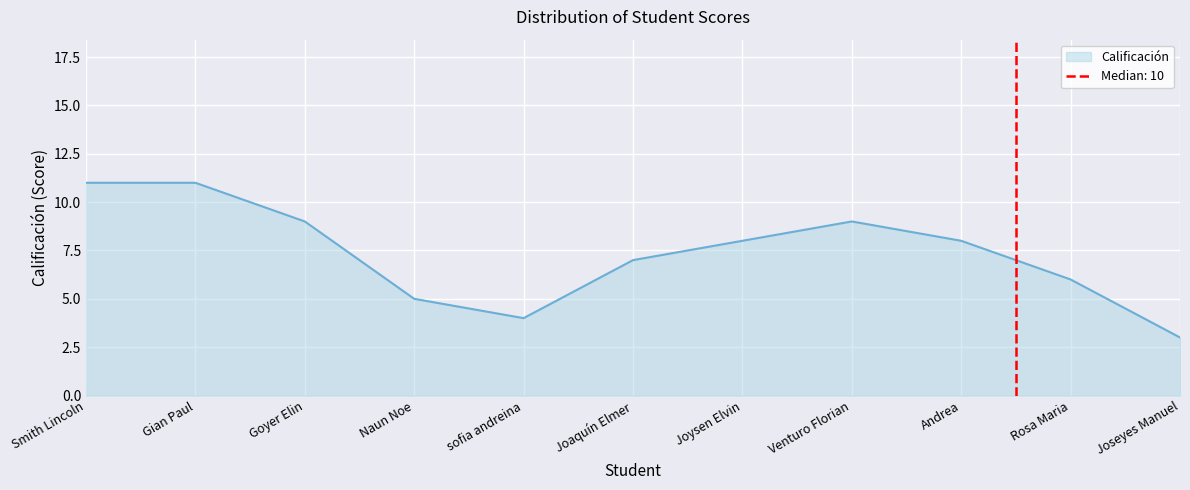

The Calificación series shows 7 at Joaquín Elmer. True or false?

True